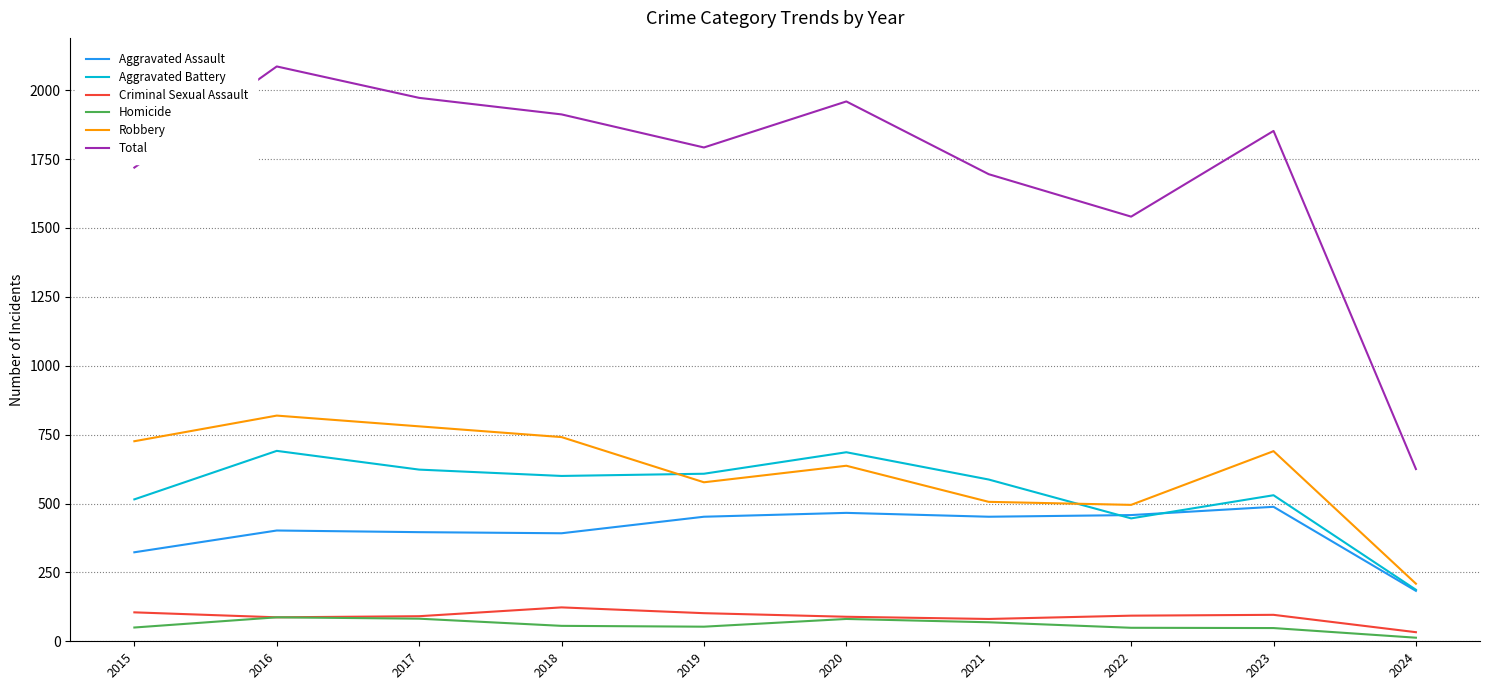

The value of Aggravated Battery at 2019 is 608. True or false?

True